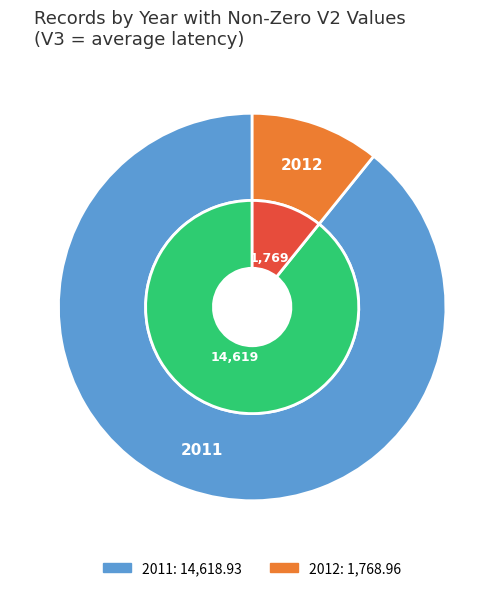

Which slice is the largest?

2011